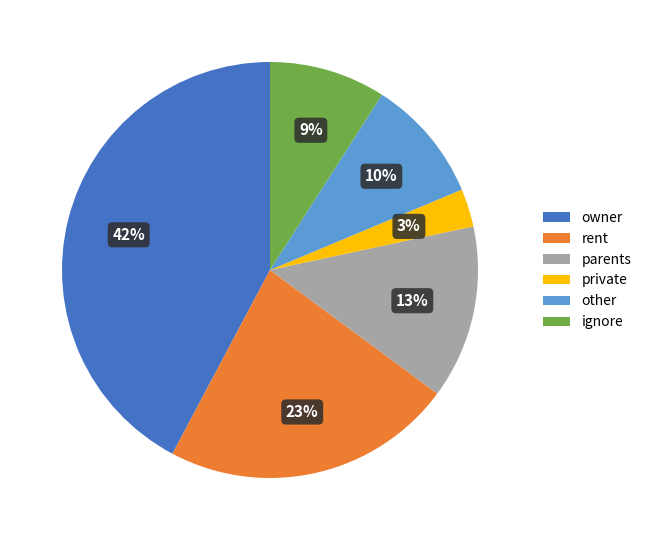

Rank the categories by value from lowest to highest.

private, ignore, other, parents, rent, owner